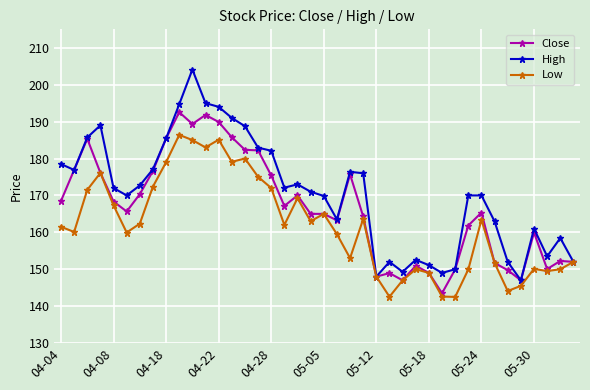

Which series has the largest range (max minus min)?

High